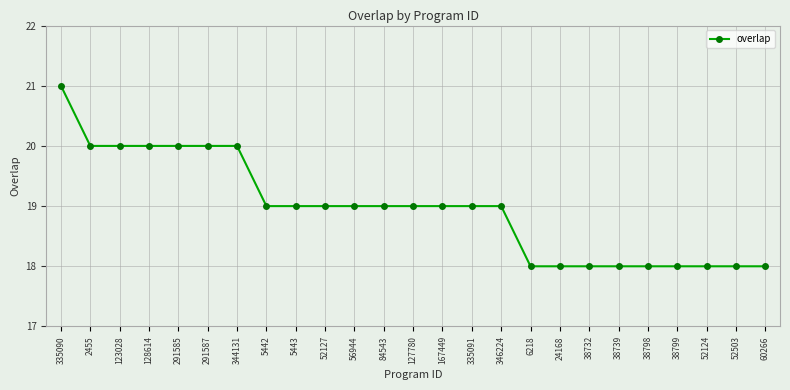

What is the minimum value shown in the chart?

18